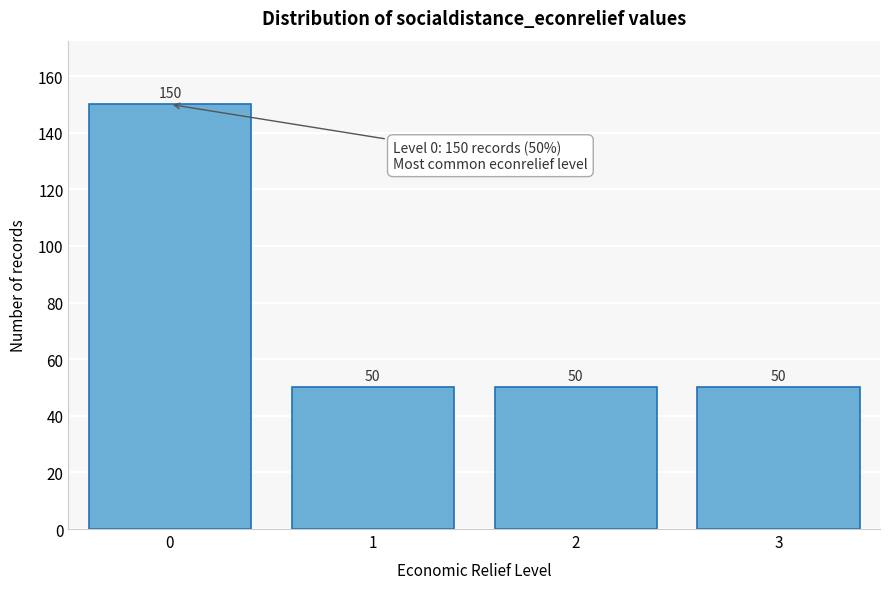

Reading left to right, what are all the values shown in this chart?

150	50	50	50